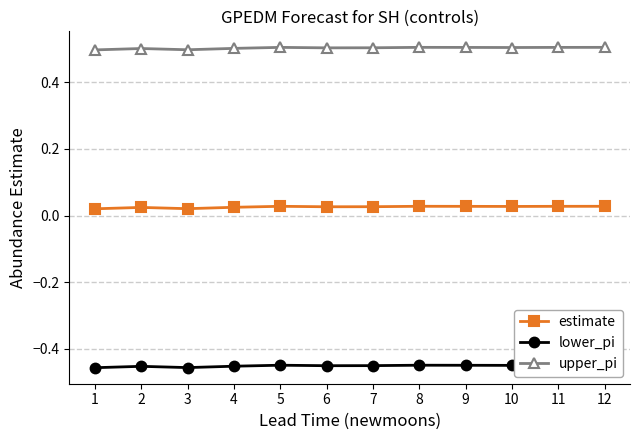

At how many categories does at least one series exceed 0?

12